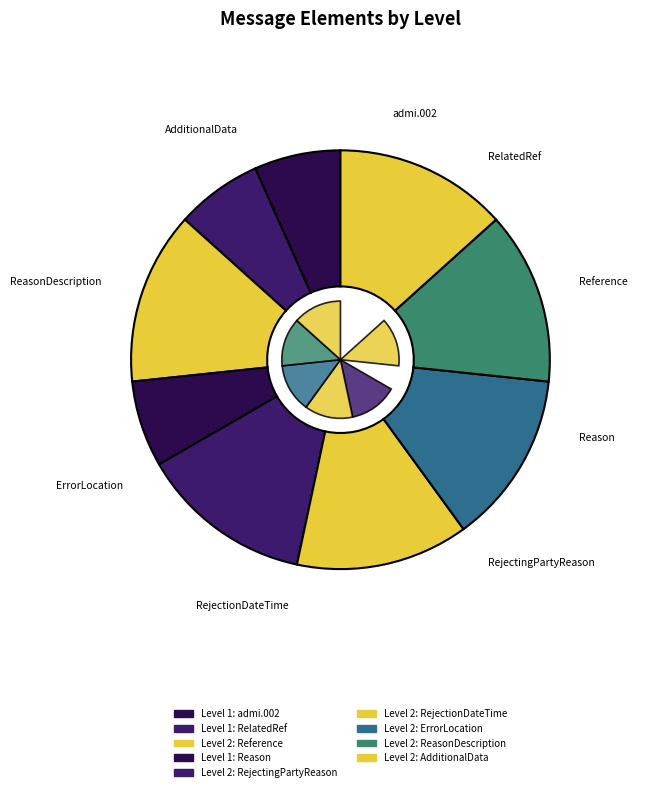

Is there any slice that represents more than half of the pie?

No